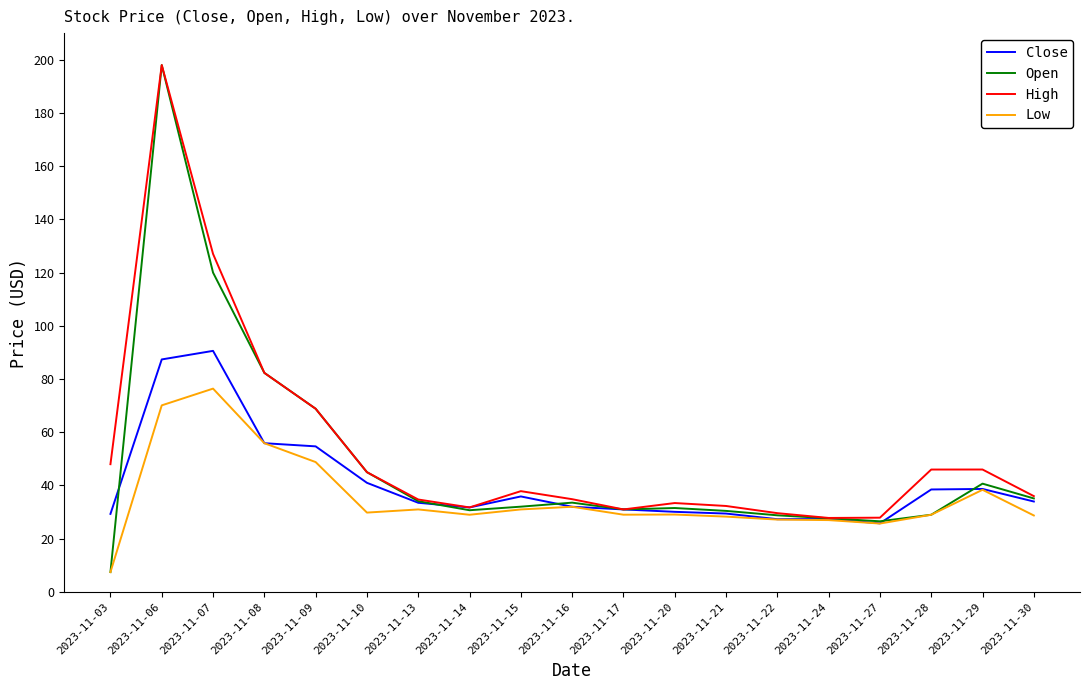

Which label corresponds to the smallest value in the chart?

2023-11-03